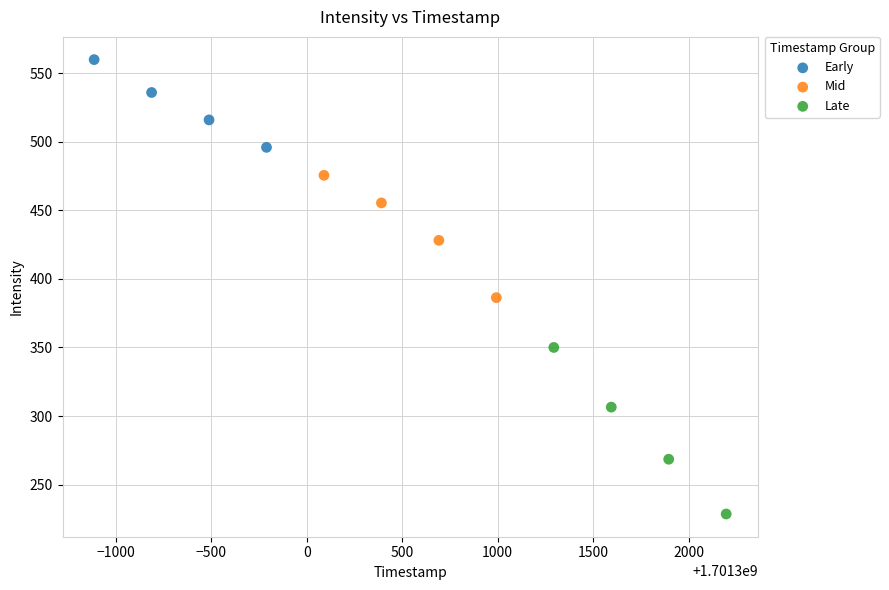

Which series contains the highest Y value?

Early